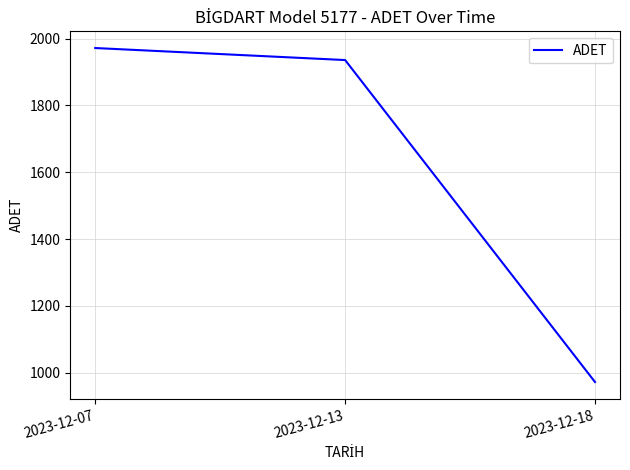

What is the change in value from 2023-12-07 to 2023-12-13?

-36